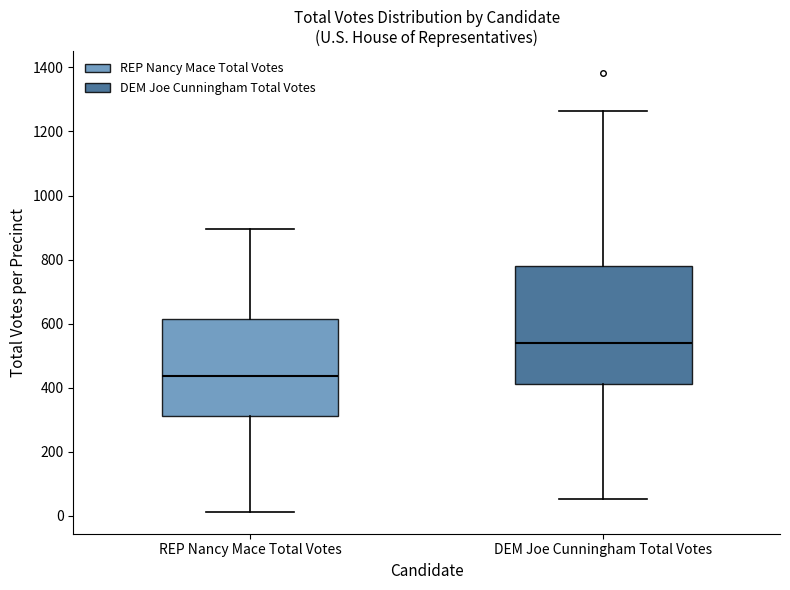

Which box's median line is the highest?

DEM Joe Cunningham Total Votes